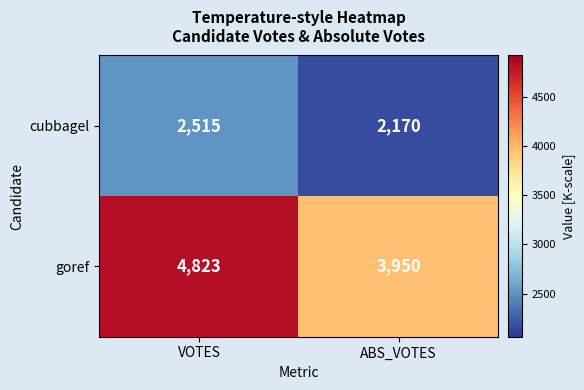

Reading right to left, transcribe all the data shown in this chart.

cubbagel: 2170	2515
goref: 3950	4823